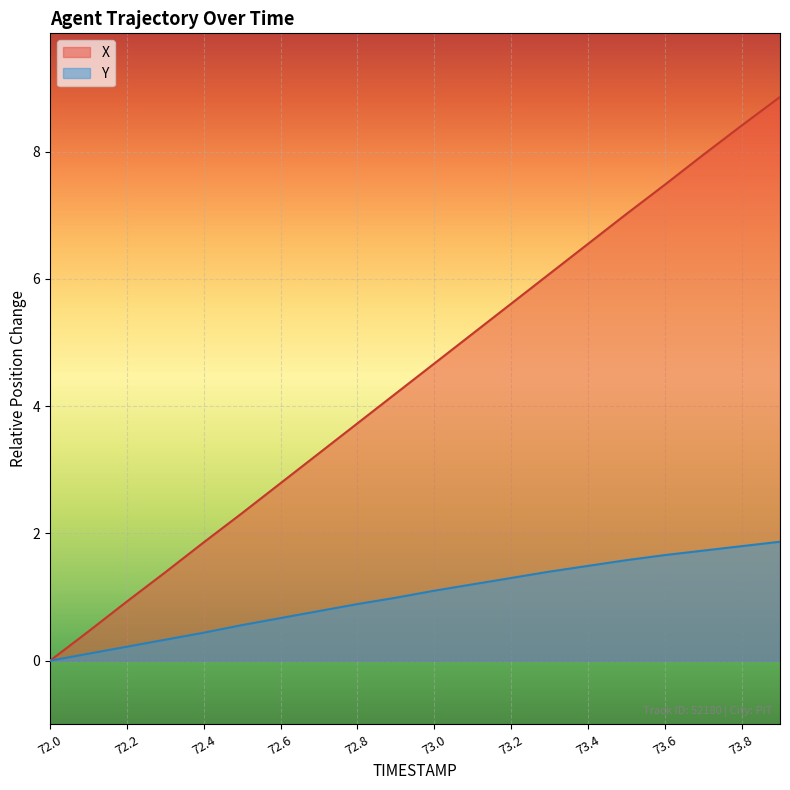

What is the label of the 10th point from the left?

72.9